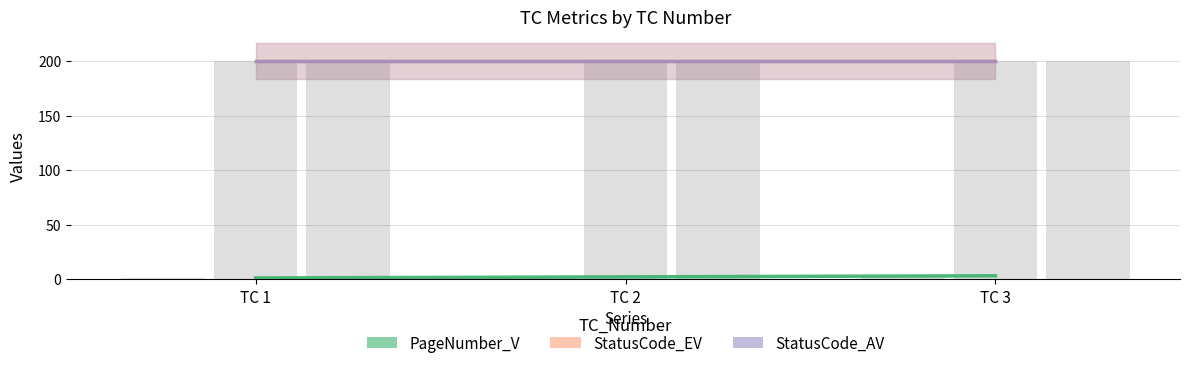

Is the value of StatusCode_EV at TC 2 greater than the value of PageNumber_V at TC 2?

Yes